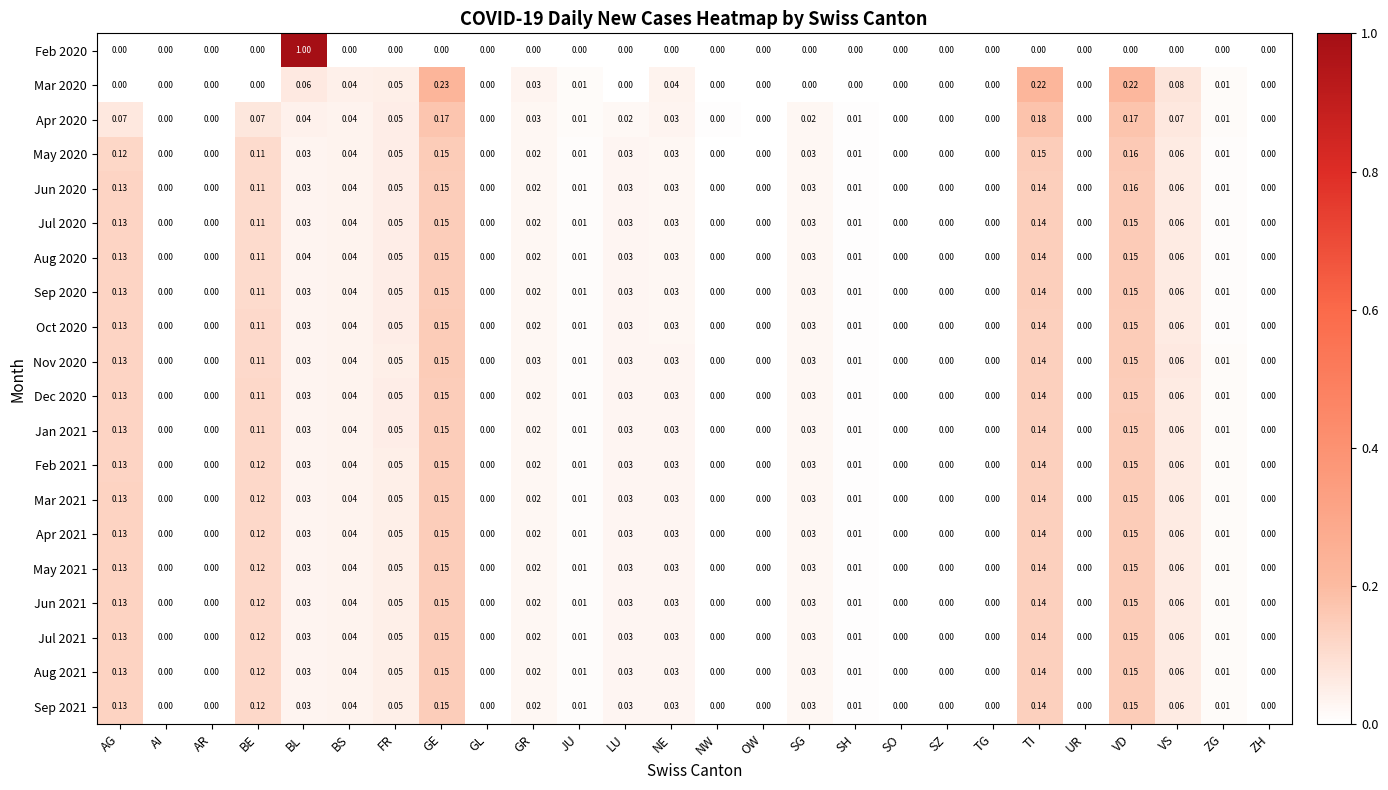

Which category has the highest value across all series?

BL